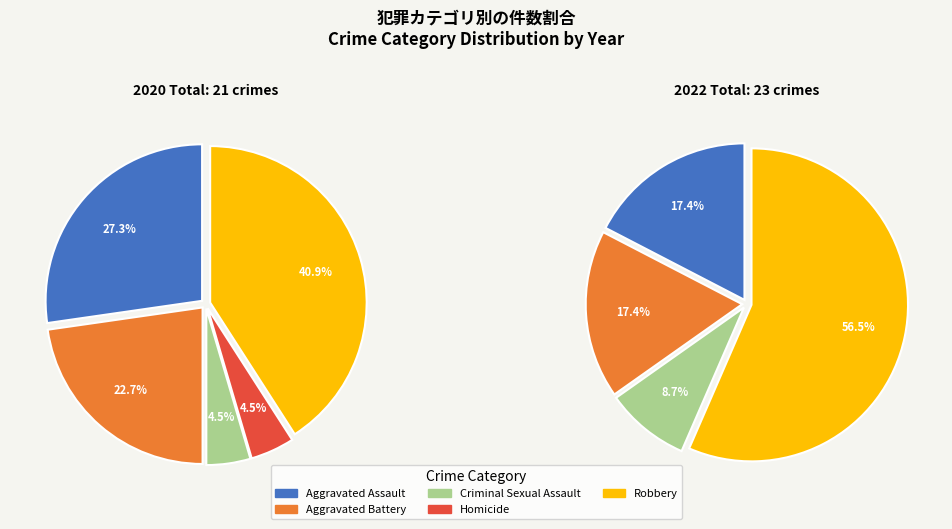

True or false: Homicide accounts for 5% of the total.

True